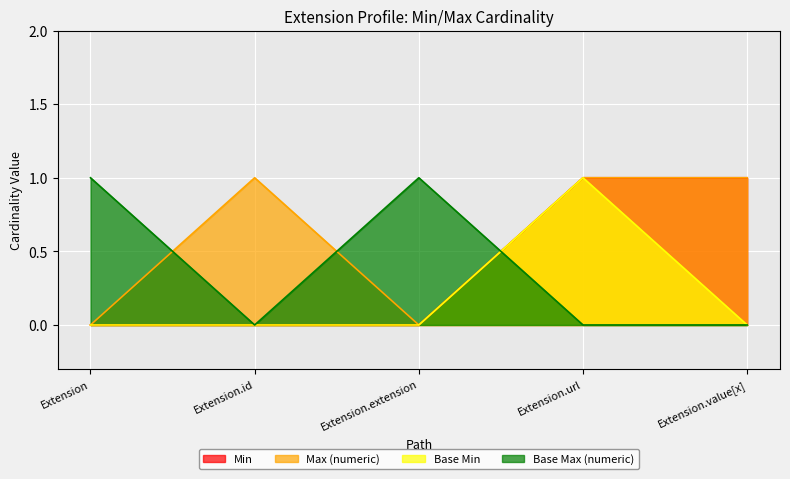

Does the chart display data point markers on the line(s)?

No